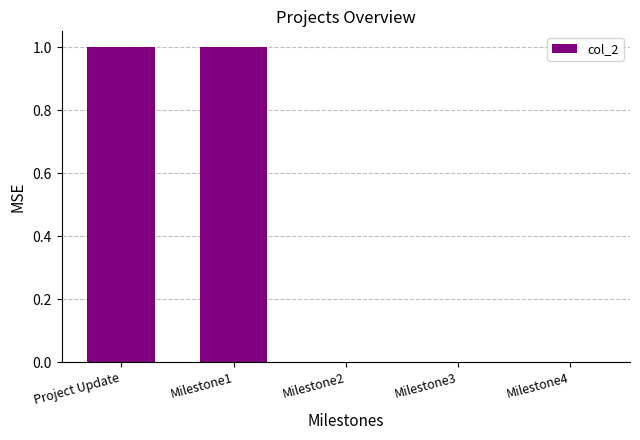

Which has a higher value, Milestone3 or Milestone1?

Milestone1